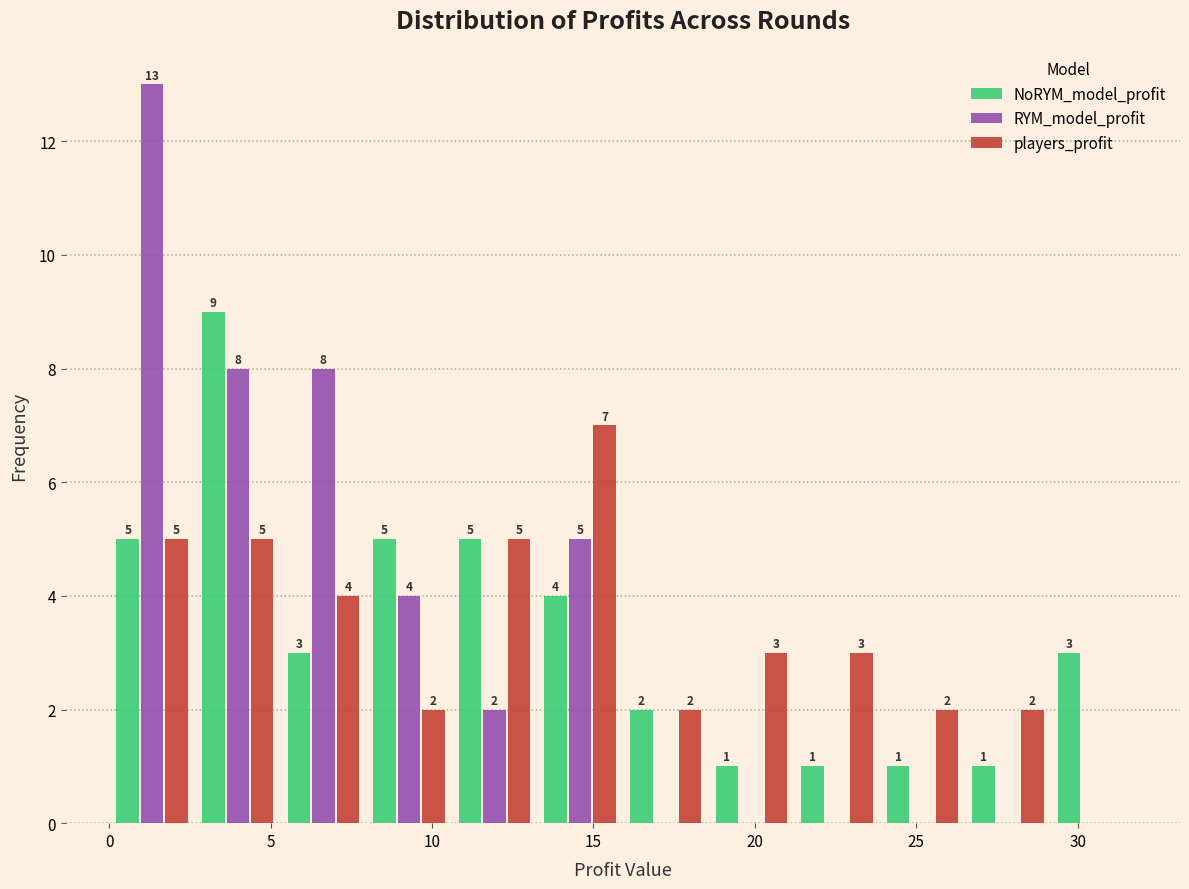

In the RYM_model_profit series, which range on the x-axis has the tallest bar?

0.0 to 2.5